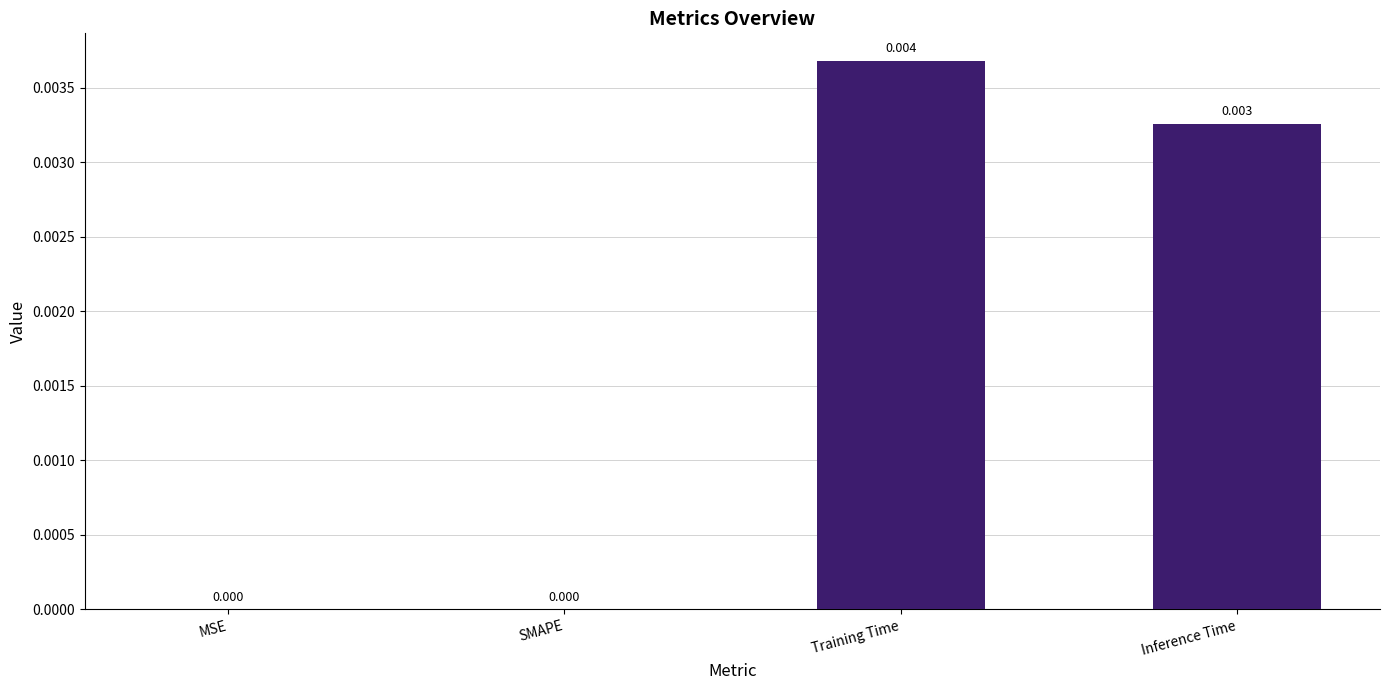

Which has a higher value, MSE or Training Time?

Training Time